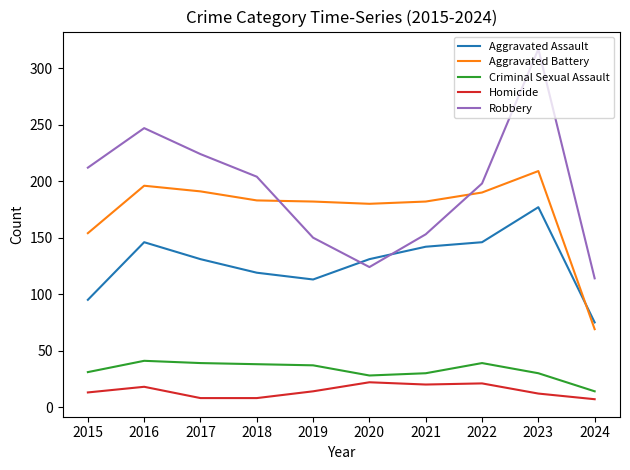

Is the value of Criminal Sexual Assault at 2019 greater than the value of Homicide at 2019?

Yes